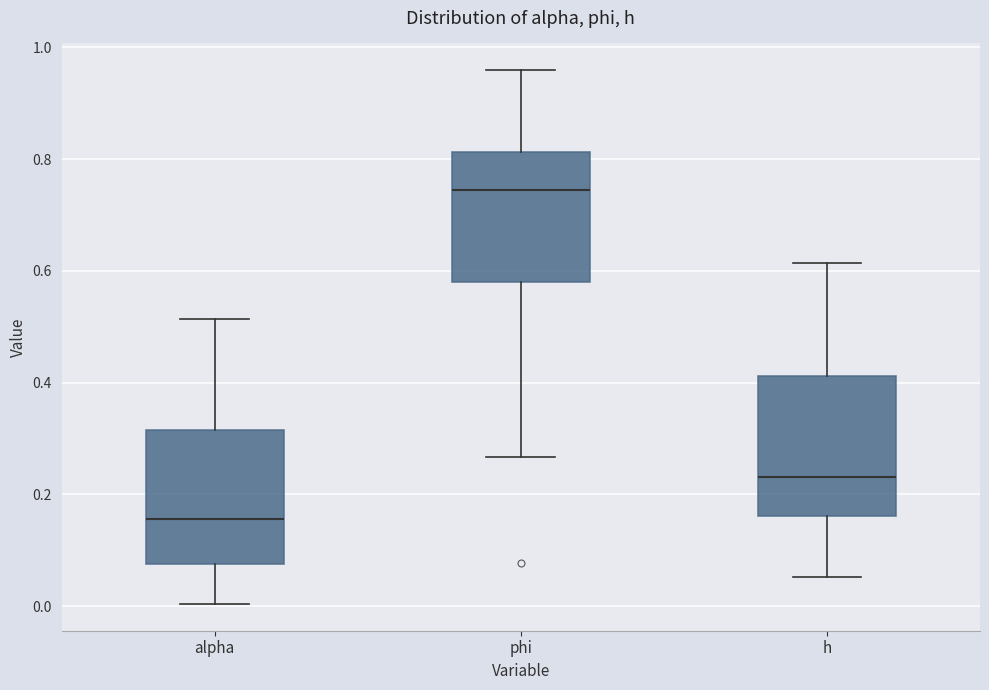

Reading left to right, transcribe this box plot: for each box, give where its median line is, the range the box spans, and where its two whiskers end, as read against the y-axis. The values are not printed on the chart, so give them approximately, as read against the axis.

alpha: median 0.16, box 0.08 to 0.32, whiskers 0.00 to 0.52
phi: median 0.74, box 0.58 to 0.82, whiskers 0.26 to 0.96
h: median 0.24, box 0.16 to 0.42, whiskers 0.06 to 0.62